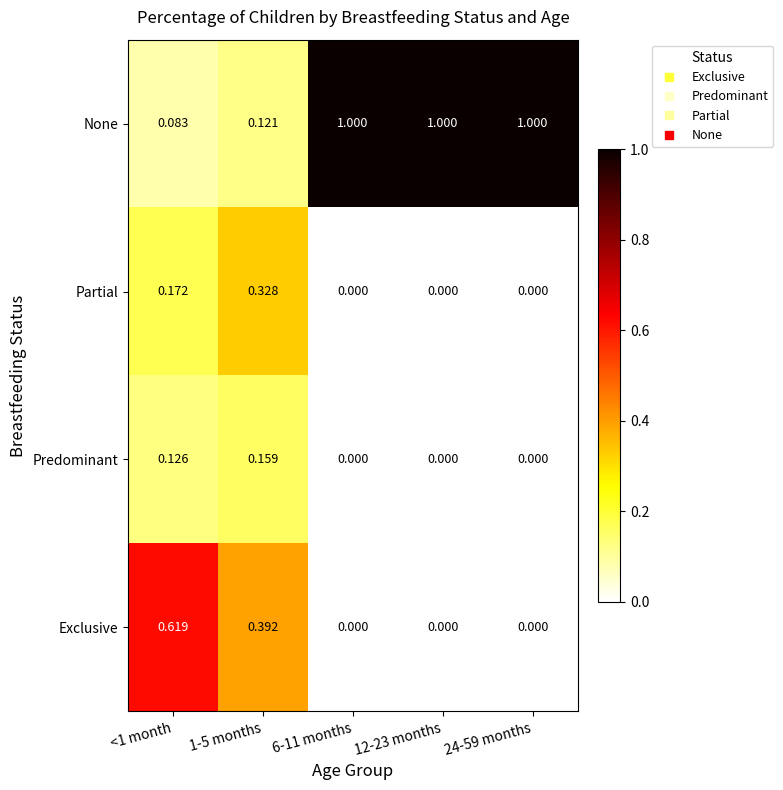

At 1-5 months, list the series in order from smallest to largest.

None, Predominant, Partial, Exclusive